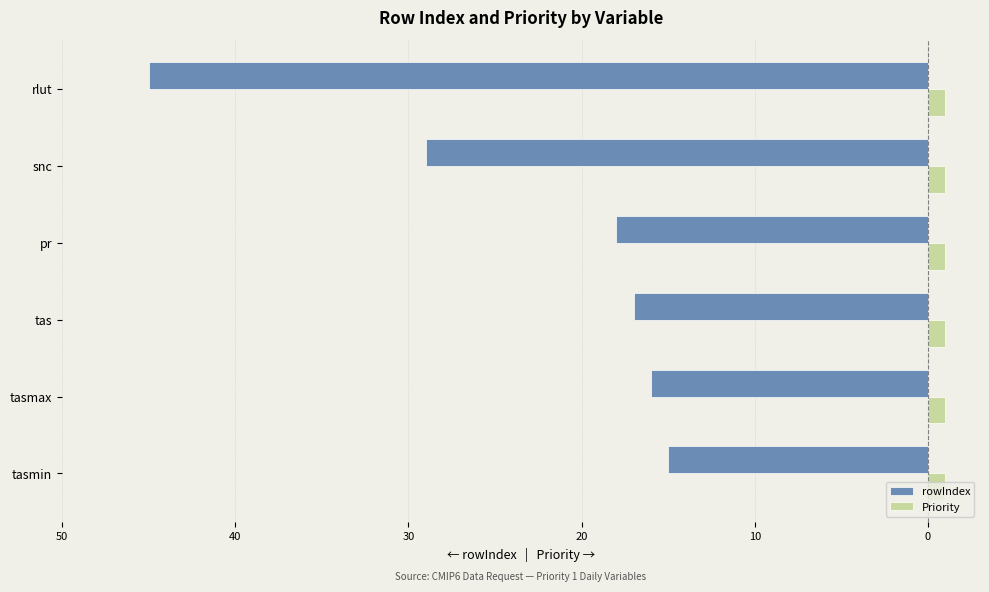

What are all the series names shown in the legend?

rowIndex, Priority